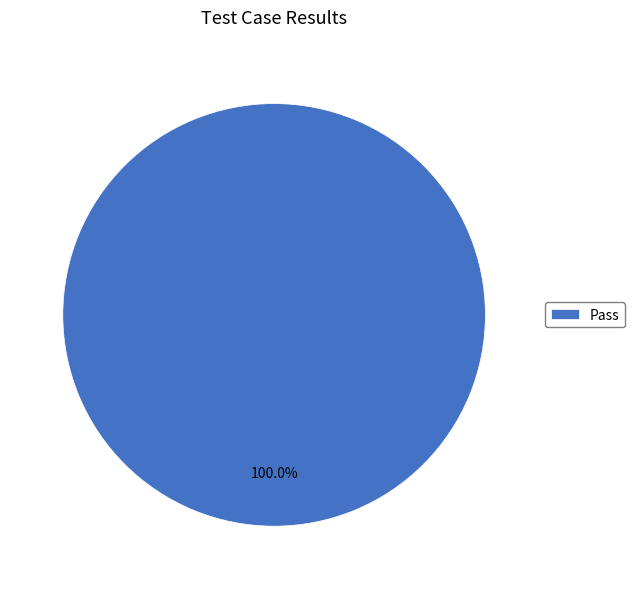

Count the number of slices in the pie.

1